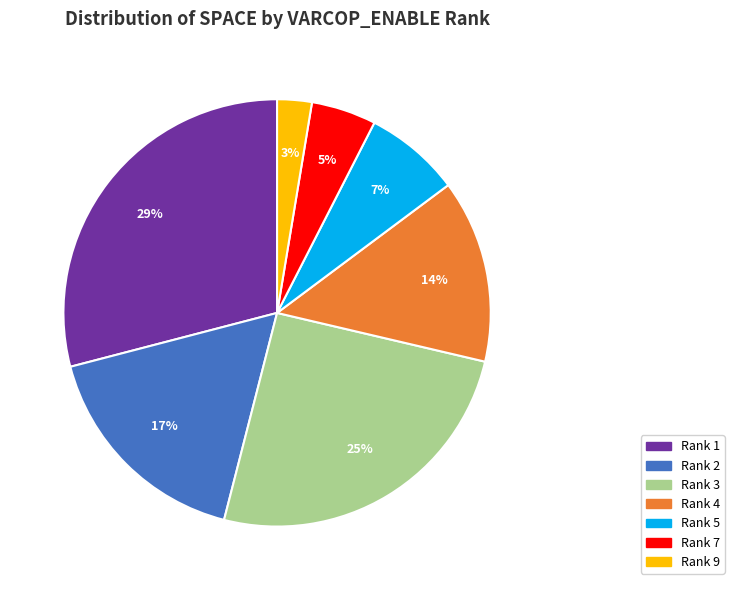

Is there any slice that represents more than half of the pie?

No